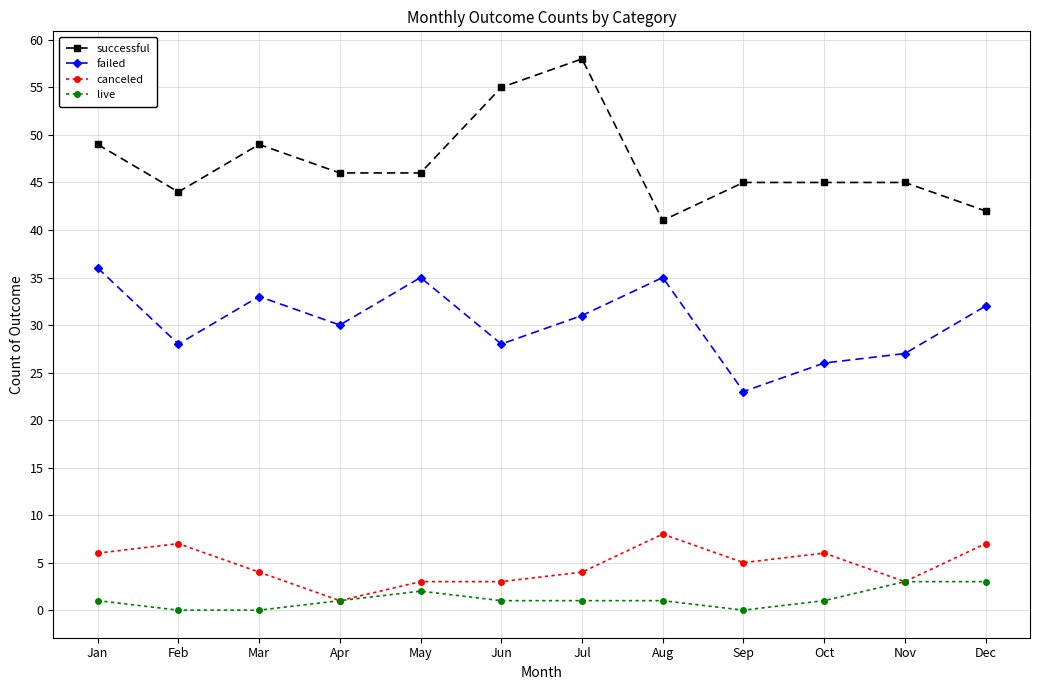

True or false: canceled has more than 2 interior local peaks.

True